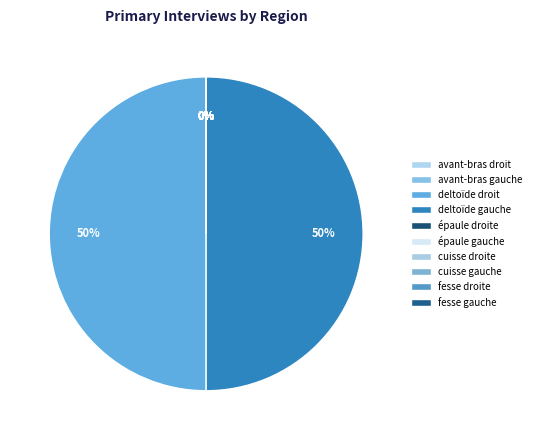

Rank the categories by value from lowest to highest.

cuisse droite, cuisse gauche, avant-bras droit, avant-bras gauche, épaule droite, épaule gauche, fesse gauche, fesse droite, deltoïde droit, deltoïde gauche